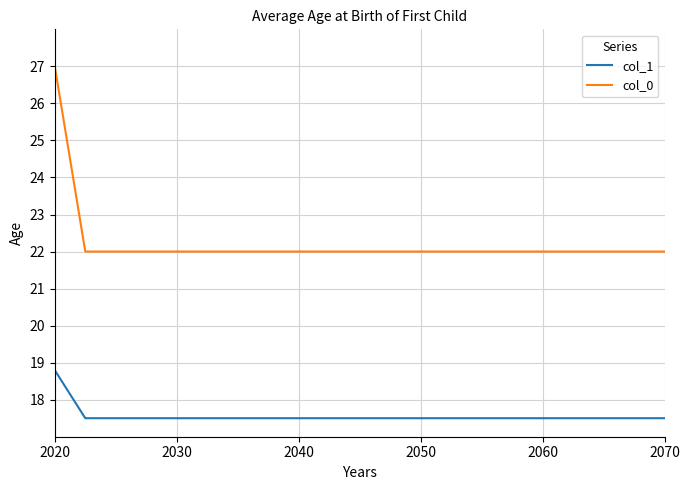

Rank the series by their maximum value, from lowest to highest.

col_1, col_0